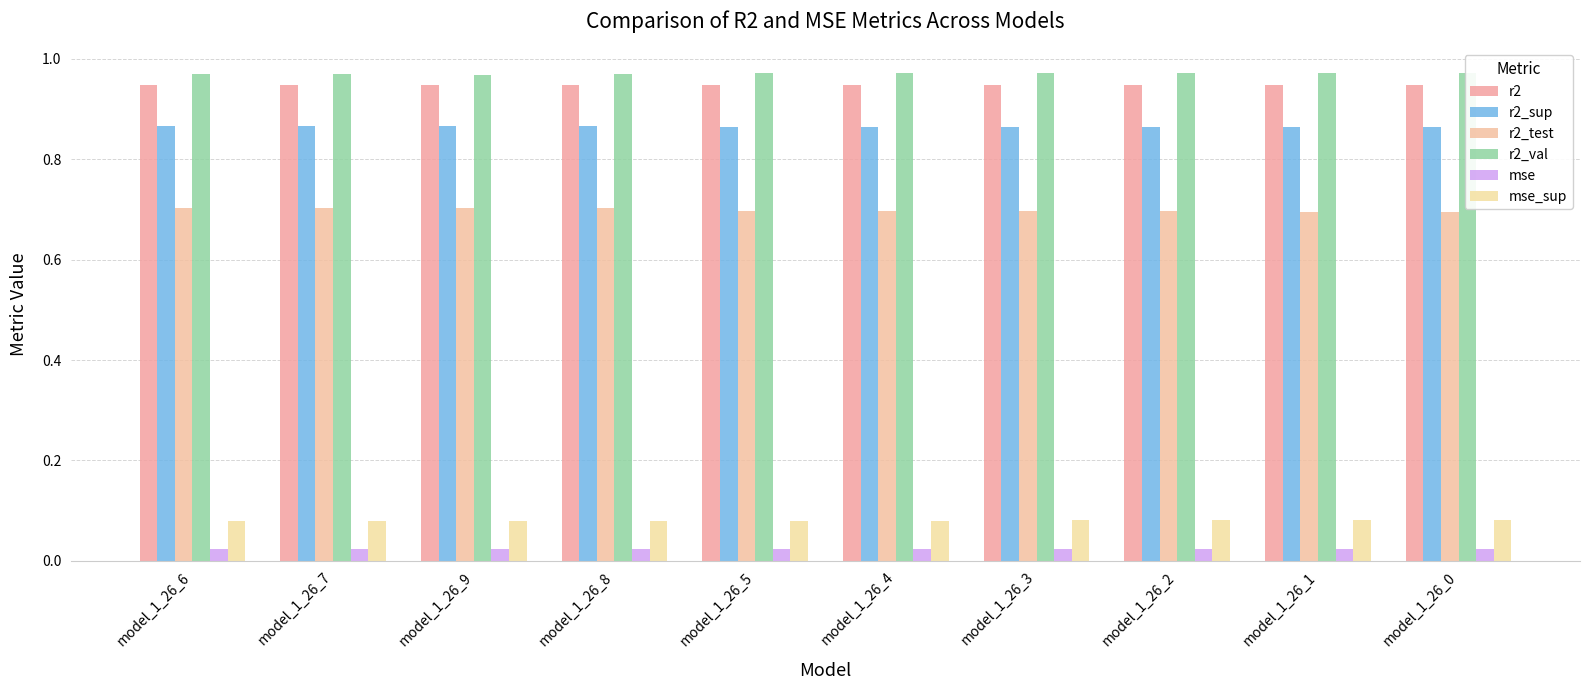

Reading right to left, extract all data points from this chart.

r2: 0.9	0.9	0.9	0.9	0.9	0.9	0.9	0.9	0.9	0.9
r2_sup: 0.9	0.9	0.9	0.9	0.9	0.9	0.9	0.9	0.9	0.9
r2_test: 0.7	0.7	0.7	0.7	0.7	0.7	0.7	0.7	0.7	0.7
r2_val: 1.0	1.0	1.0	1.0	1.0	1.0	1.0	1.0	1.0	1.0
mse: 0.0	0.0	0.0	0.0	0.0	0.0	0.0	0.0	0.0	0.0
mse_sup: 0.1	0.1	0.1	0.1	0.1	0.1	0.1	0.1	0.1	0.1